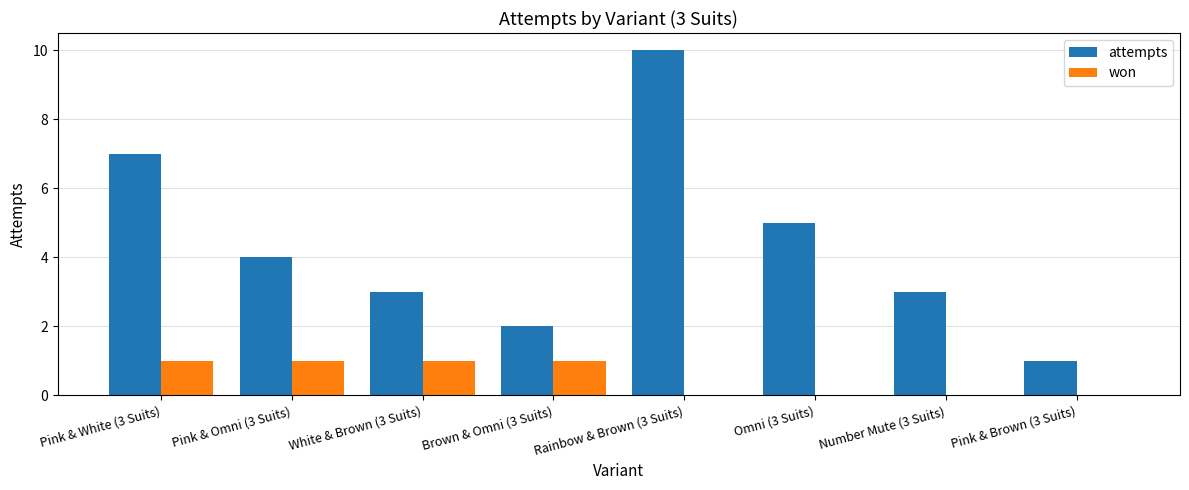

The won series shows 1 at White & Brown (3 Suits). True or false?

True